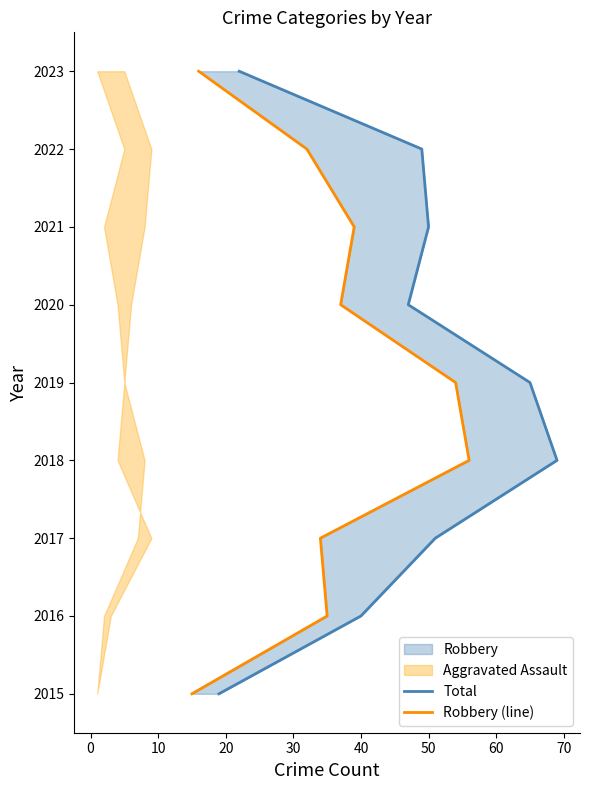

True or false: Robbery (line) and Total cross at least once.

False